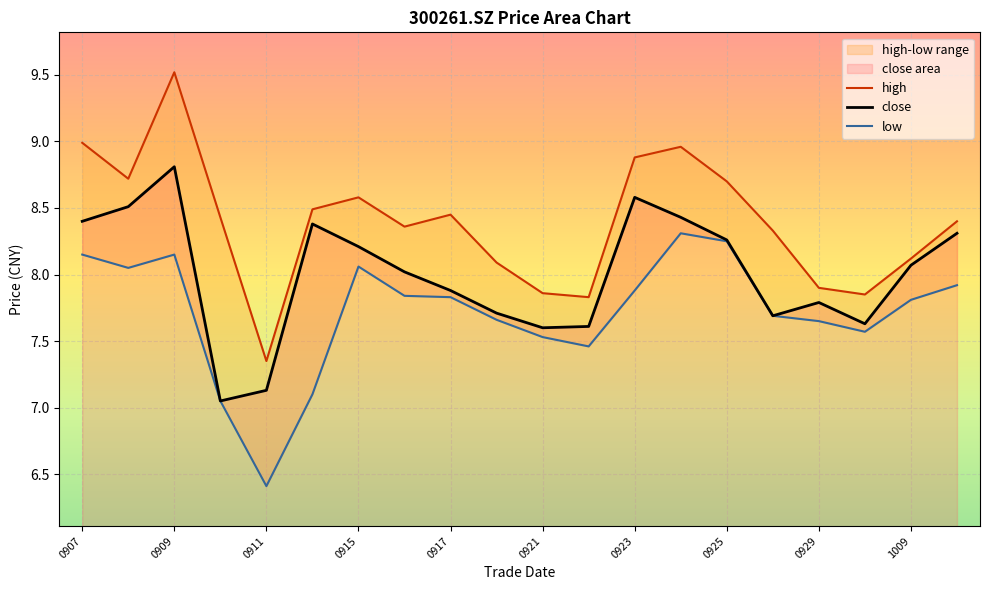

The value of close at 20200918 is 7.7. True or false?

True